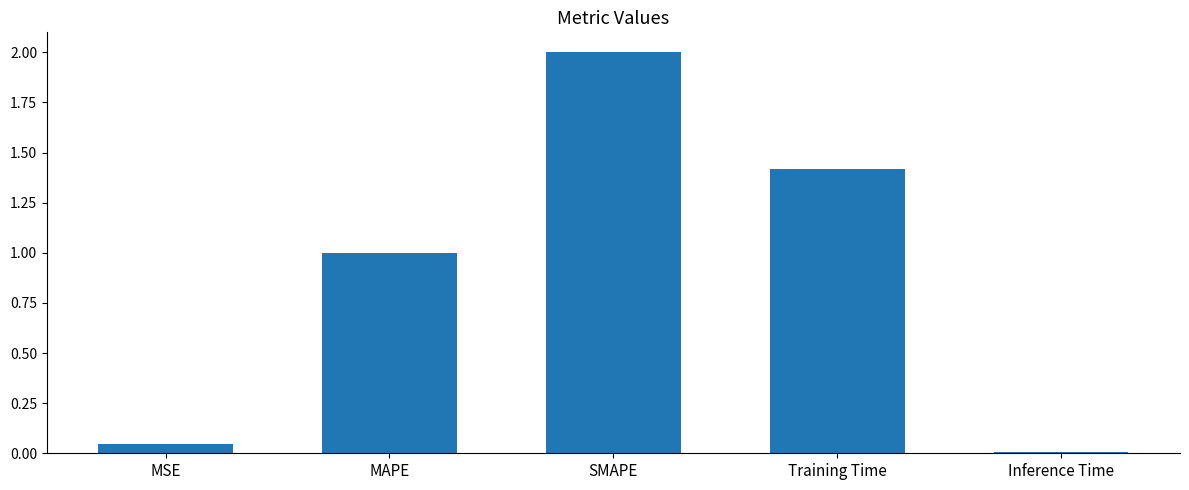

What is the difference between the values at MAPE and Inference Time?

1.0